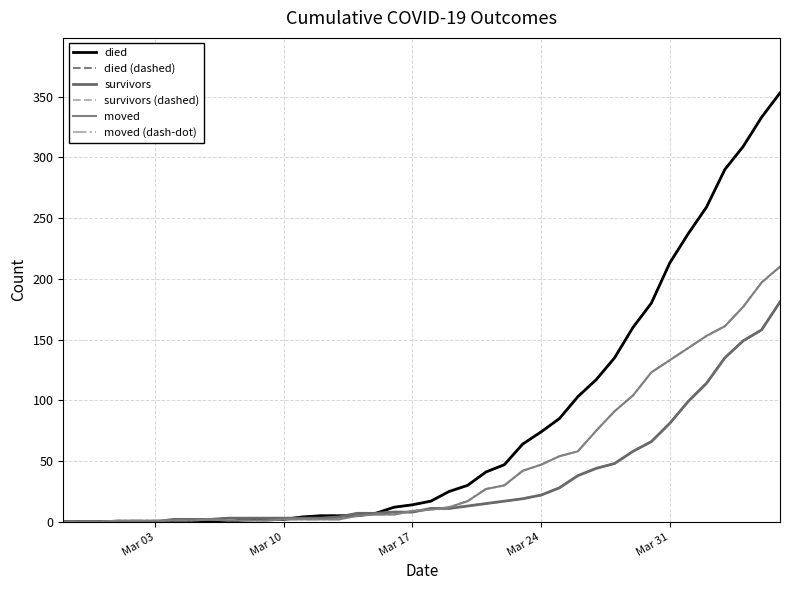

Does the chart have visible grid lines?

Yes